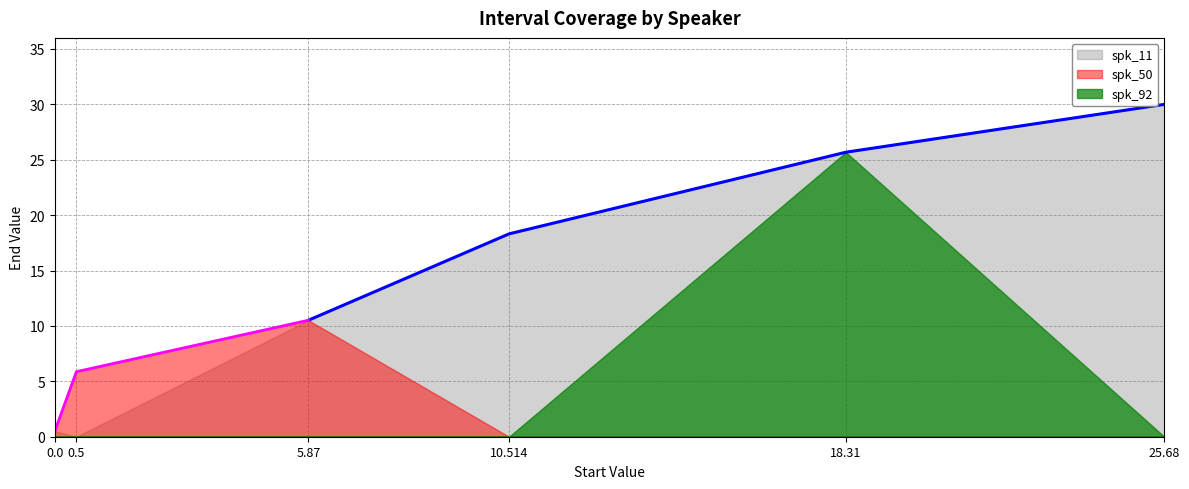

What is the average value?

10.1